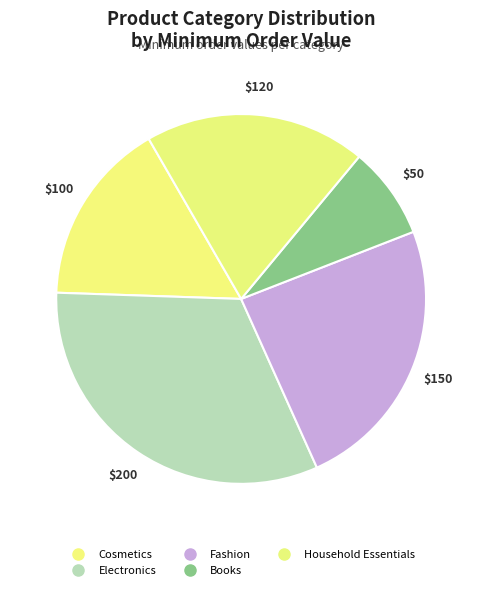

Count the number of slices in the pie.

5